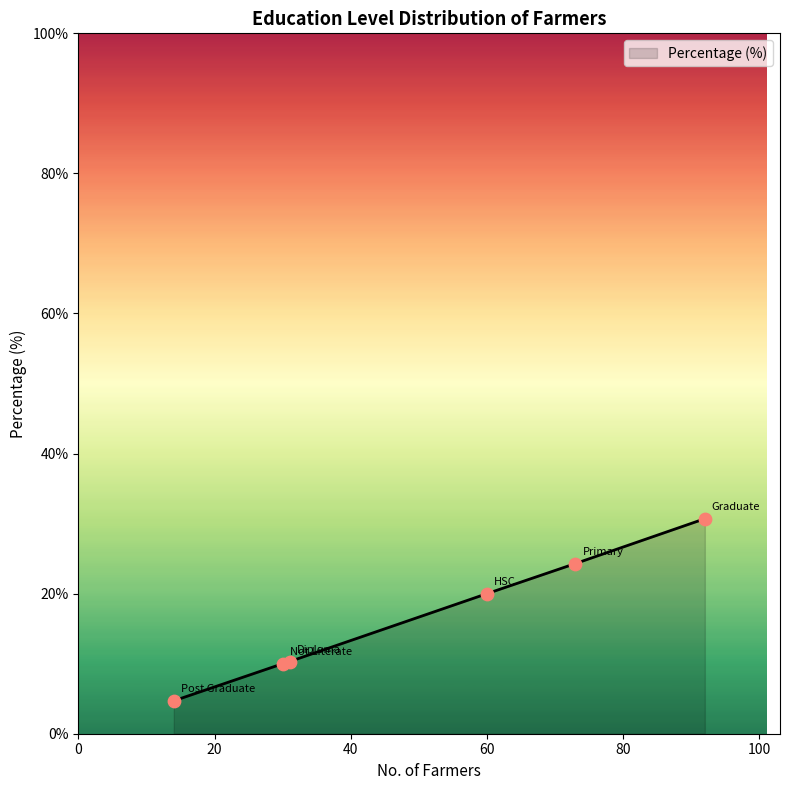

True or false: there are more than 2 points higher than both neighbors.

False